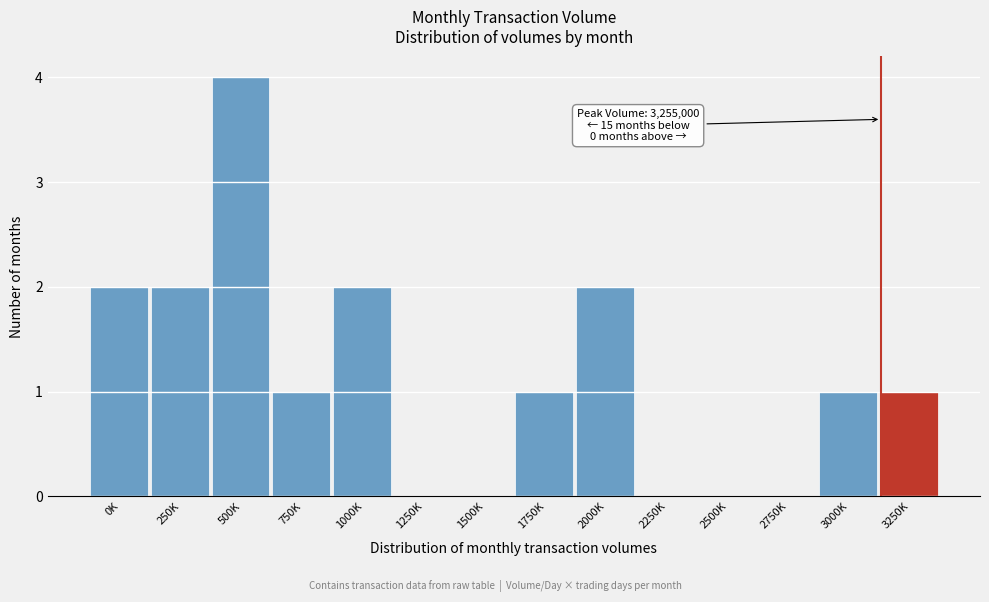

Reading right to left, what are all the values shown in this chart?

3250K=1	3000K=1	2750K=0	2500K=0	2250K=0	2000K=2	1750K=1	1500K=0	1250K=0	1000K=2	750K=1	500K=4	250K=2	0K=2